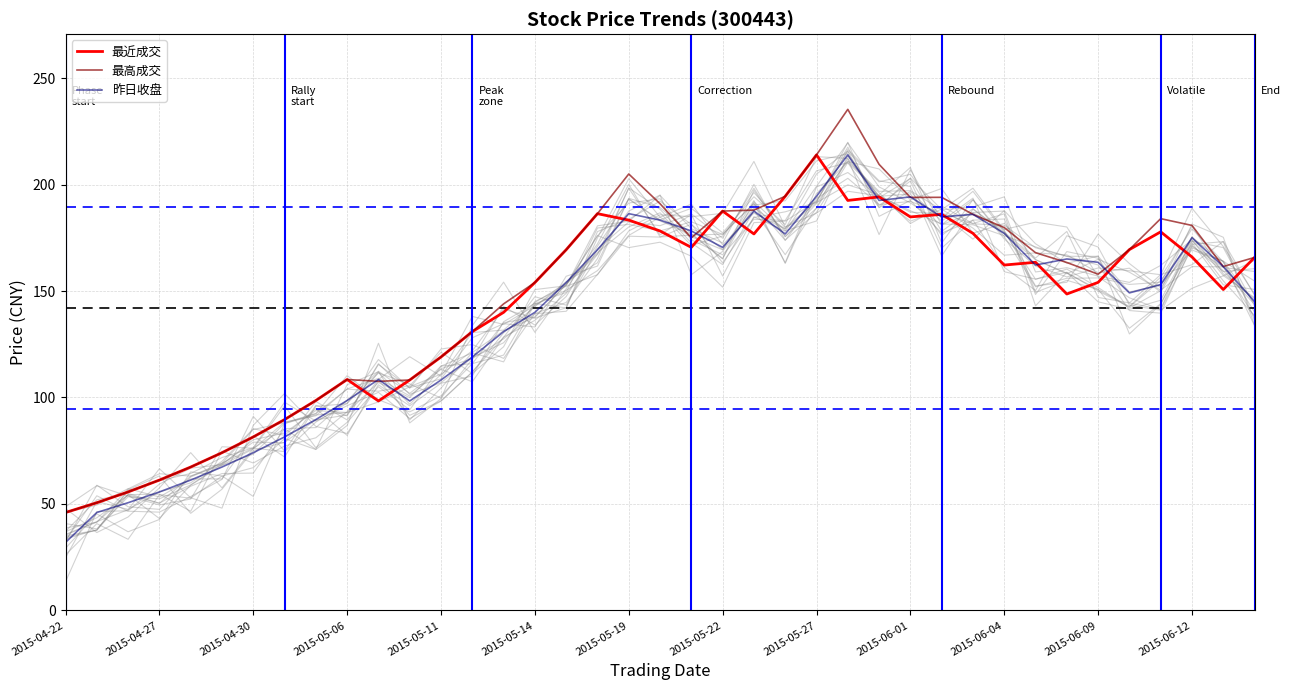

What is the difference between the maximum and second lowest values in the 最高成交 series?

184.7